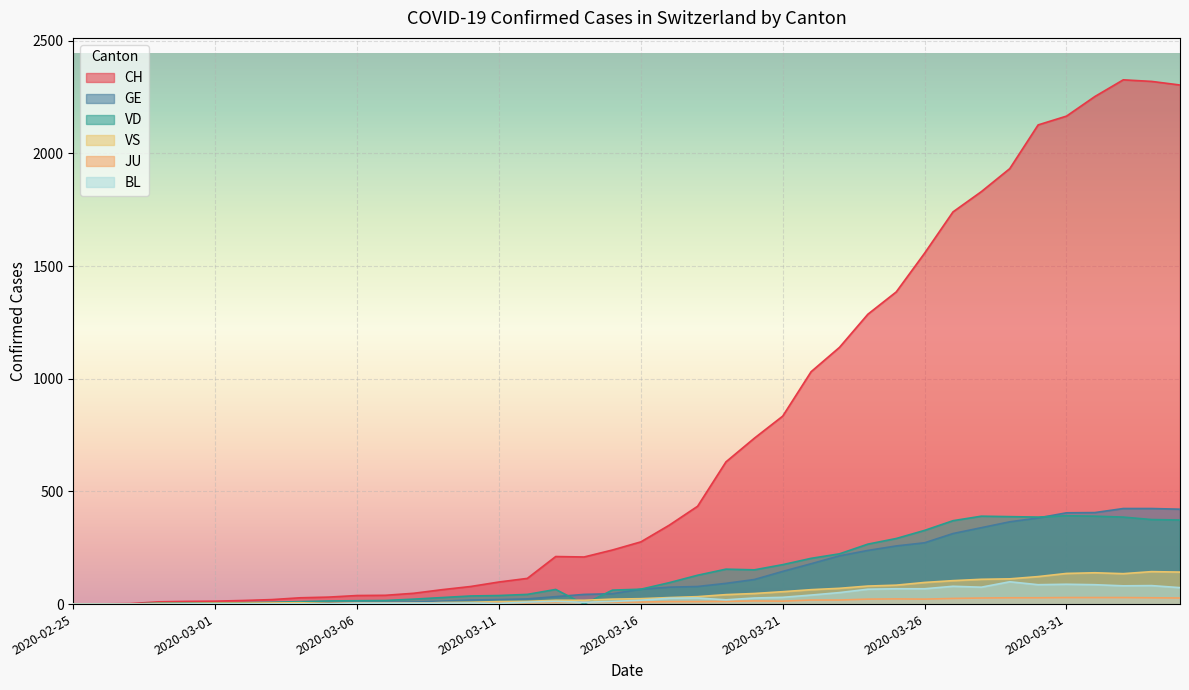

What are all the series names shown in the legend?

CH, GE, VD, VS, JU, BL